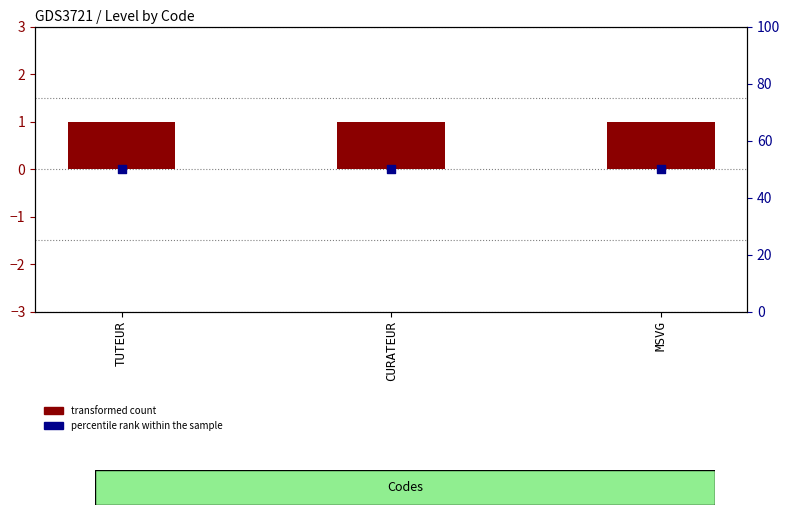

What are all the series names shown in the legend?

transformed count, percentile rank within the sample